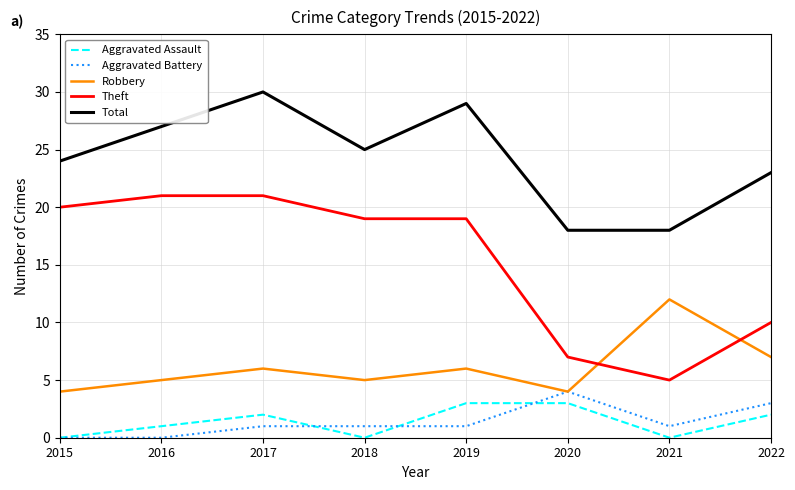

What is the difference between the Aggravated Assault values at 2017 and 2016?

1